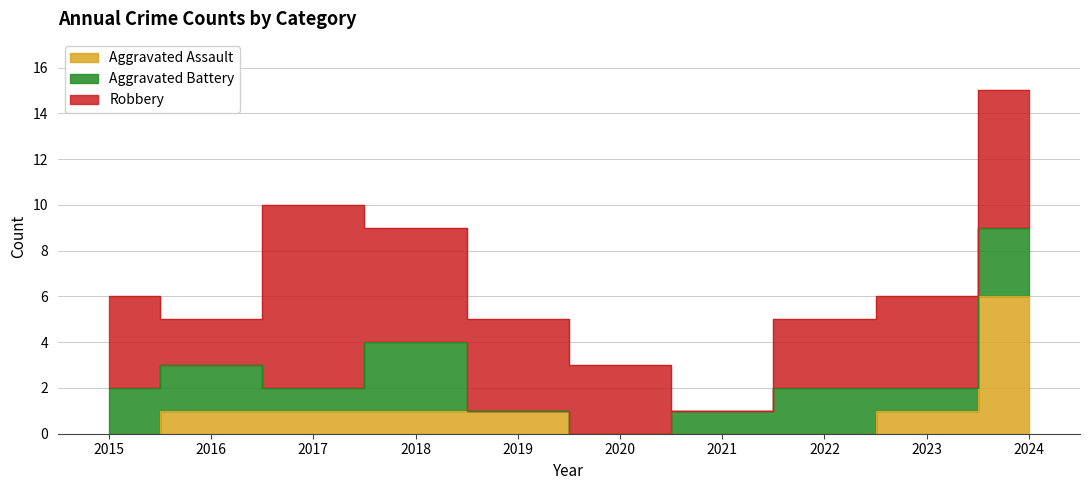

What is the value of the Aggravated Battery point at the 10th from the left?

3